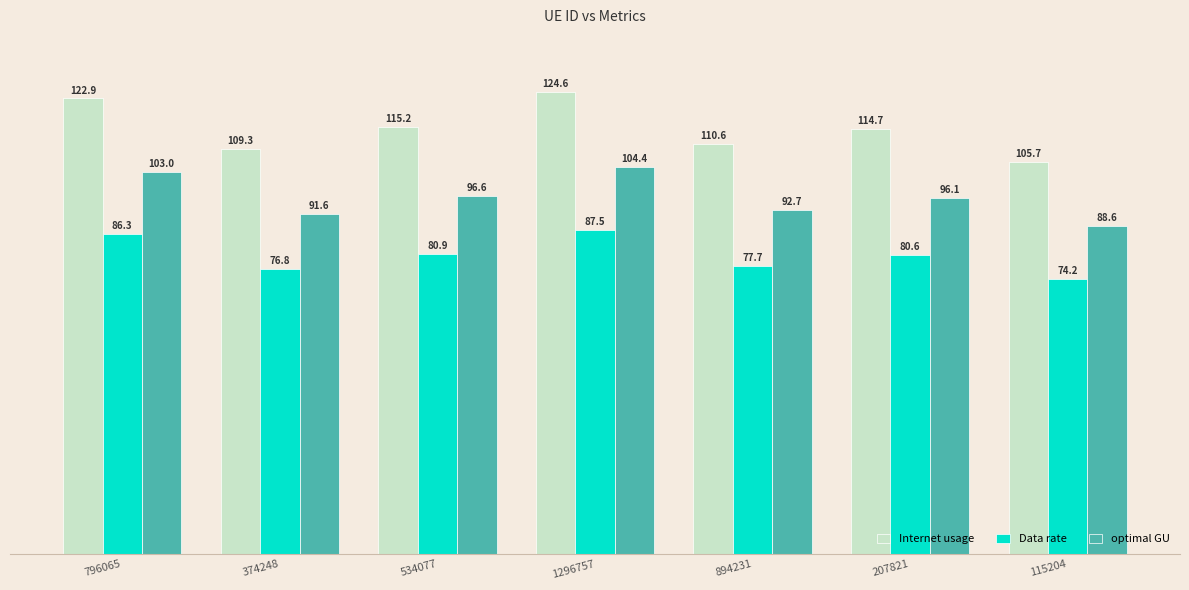

Which series has the largest range (max minus min)?

Internet usage